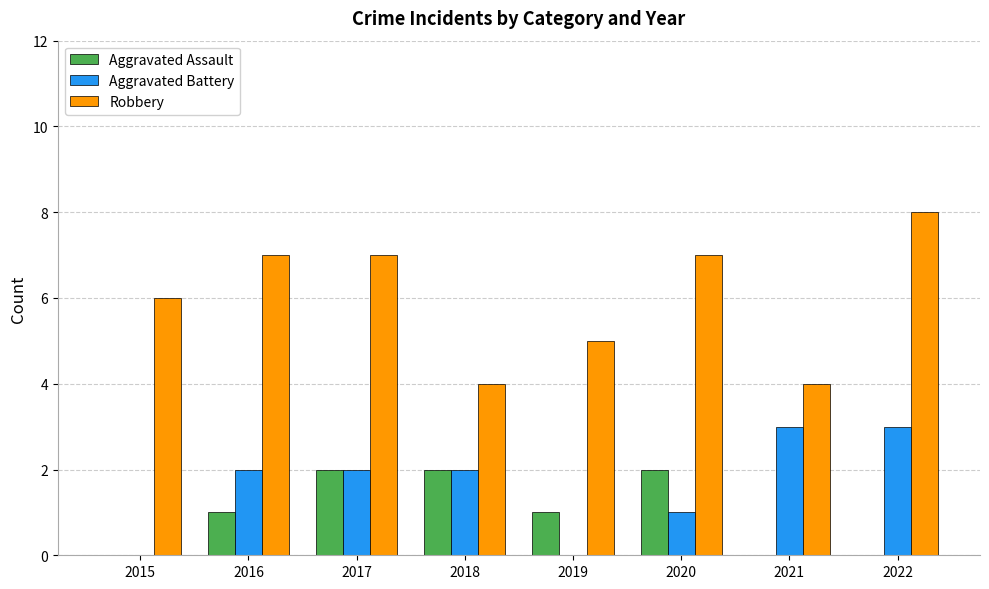

What is the sum of the Robbery values at 2021 and 2019?

9